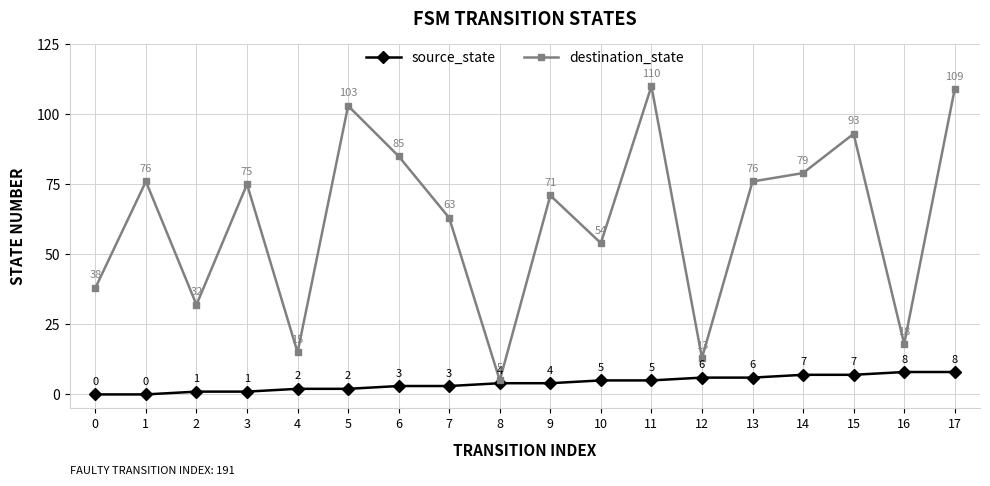

What is the value of the source_state point at the 13th from the left?

6